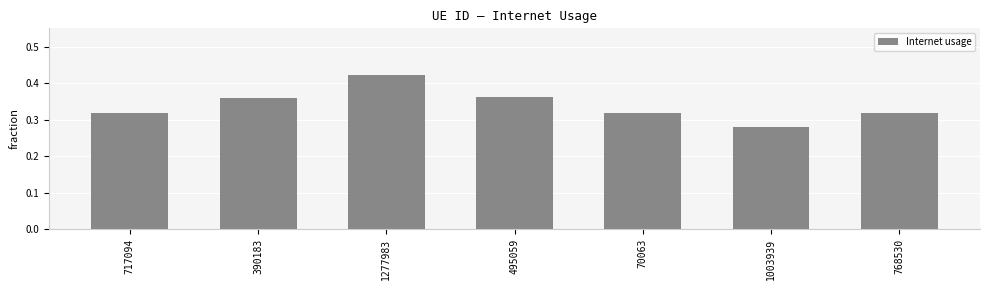

What is the sum of all values?

2.4